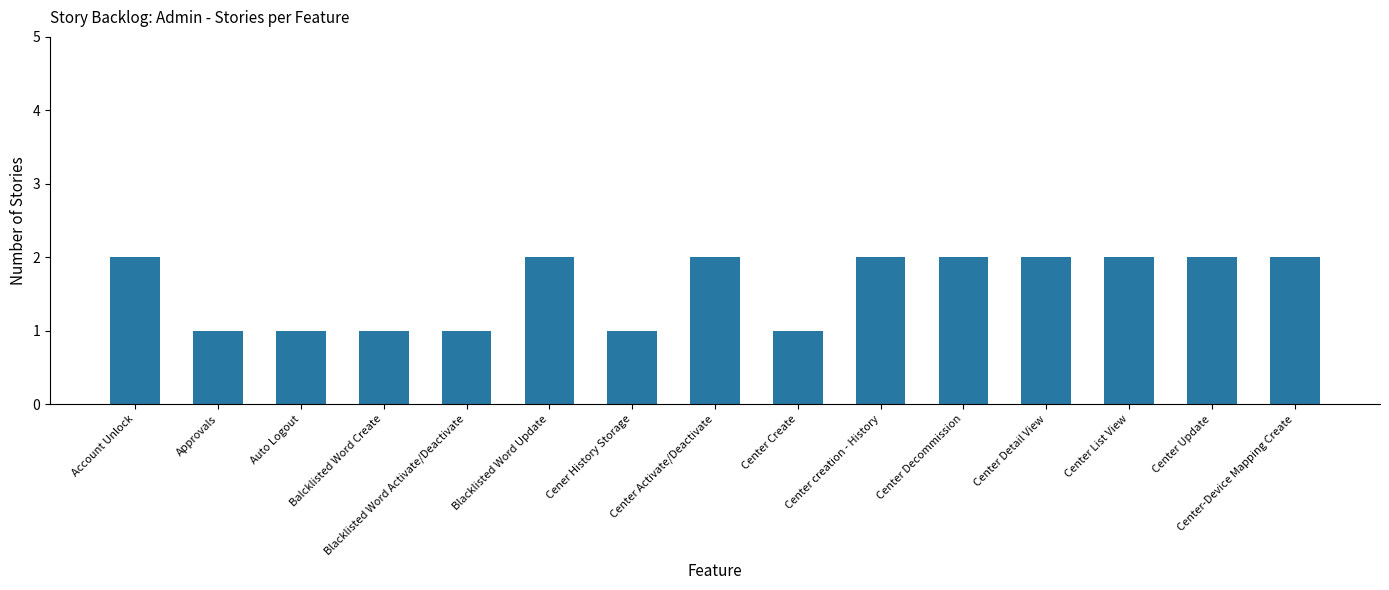

What is the label of the 10th bar from the right?

Blacklisted Word Update